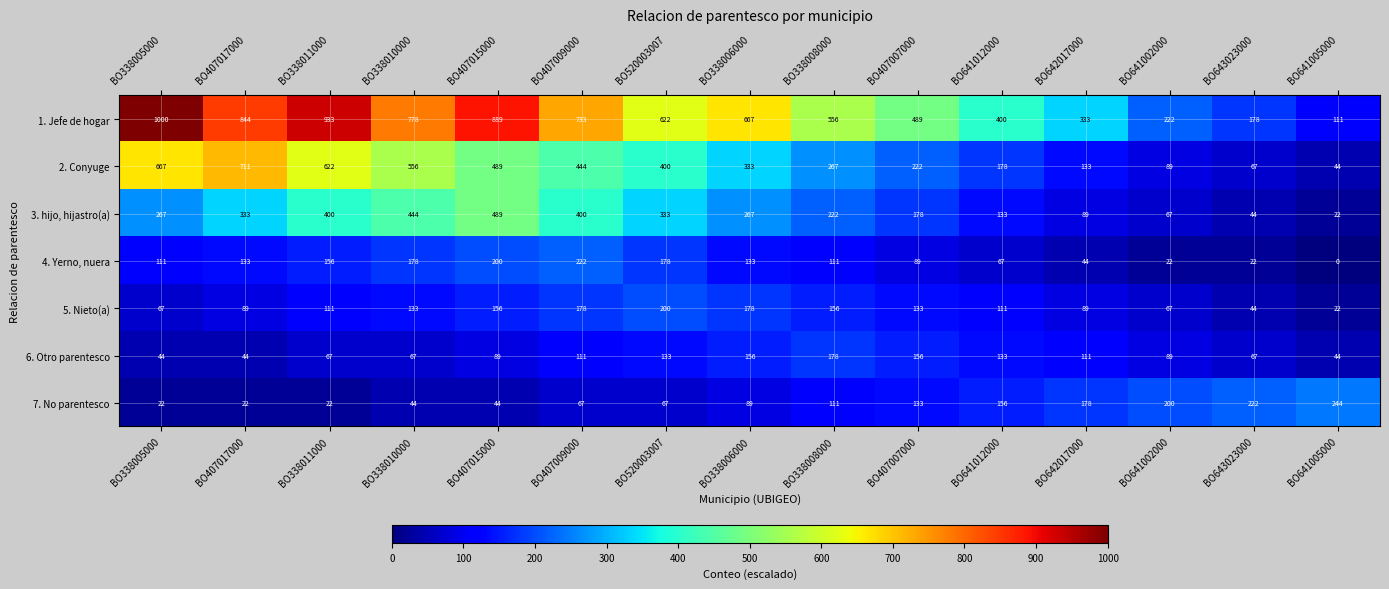

Count the number of categories in the chart.

15